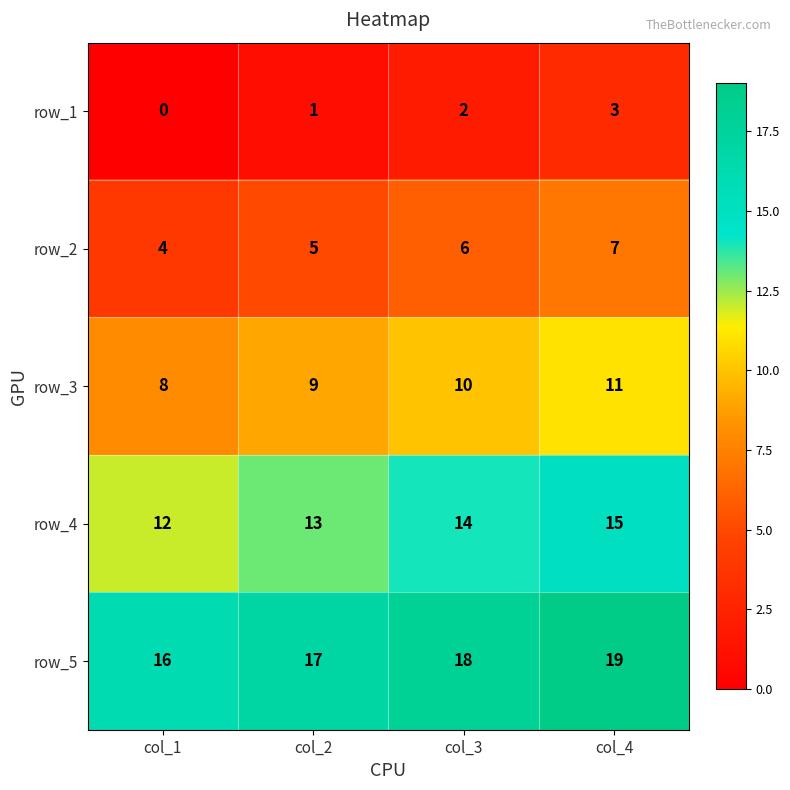

True or false: row_1 has a value of 3 at col_2.

False